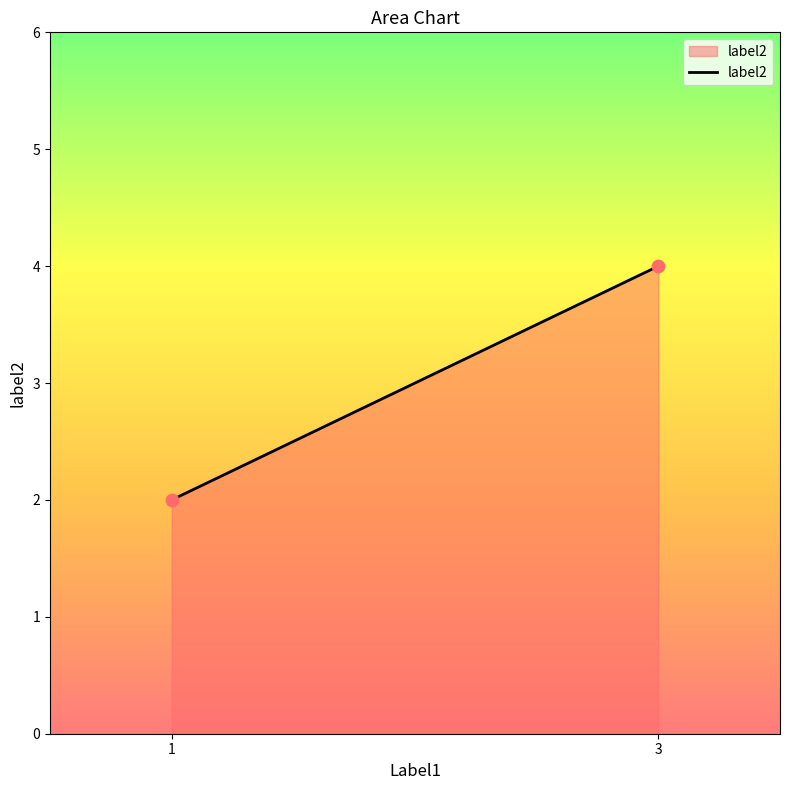

What is the average Y value?

3